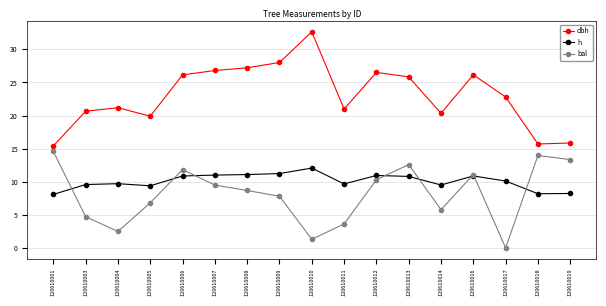

What is the total value across all series at 120610005?

36.1